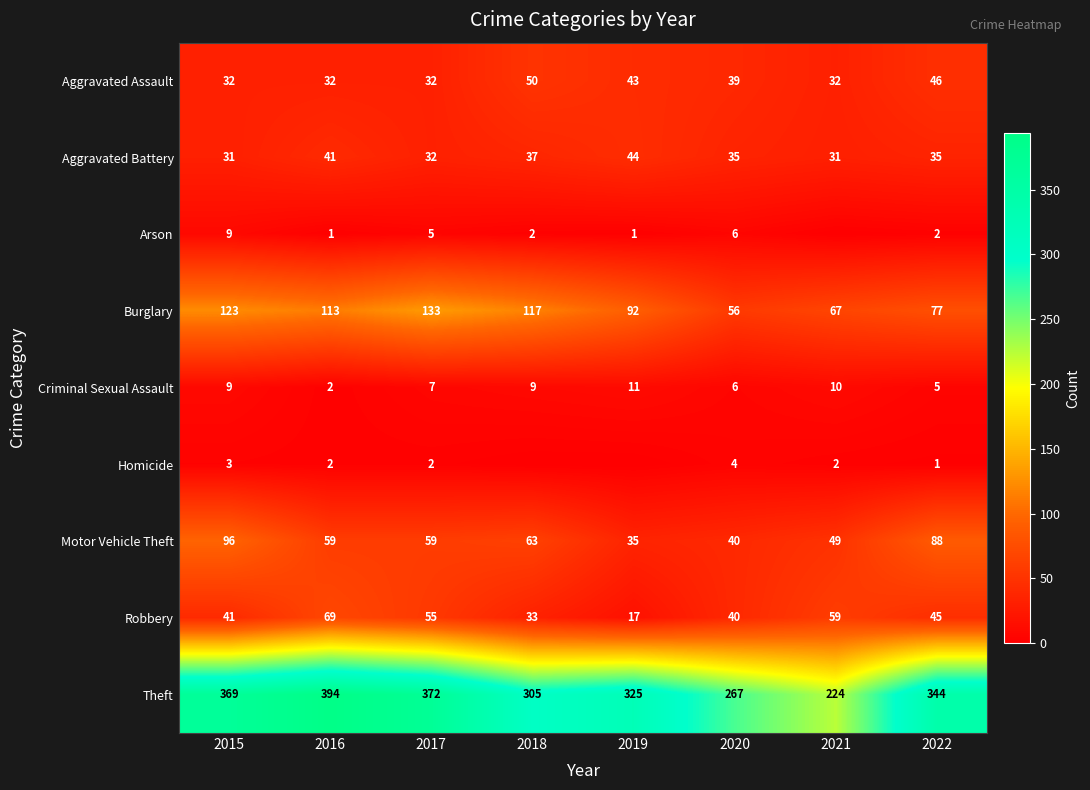

At 2022, list the series in order from largest to smallest.

Theft, Motor Vehicle Theft, Burglary, Aggravated Assault, Robbery, Aggravated Battery, Criminal Sexual Assault, Arson, Homicide